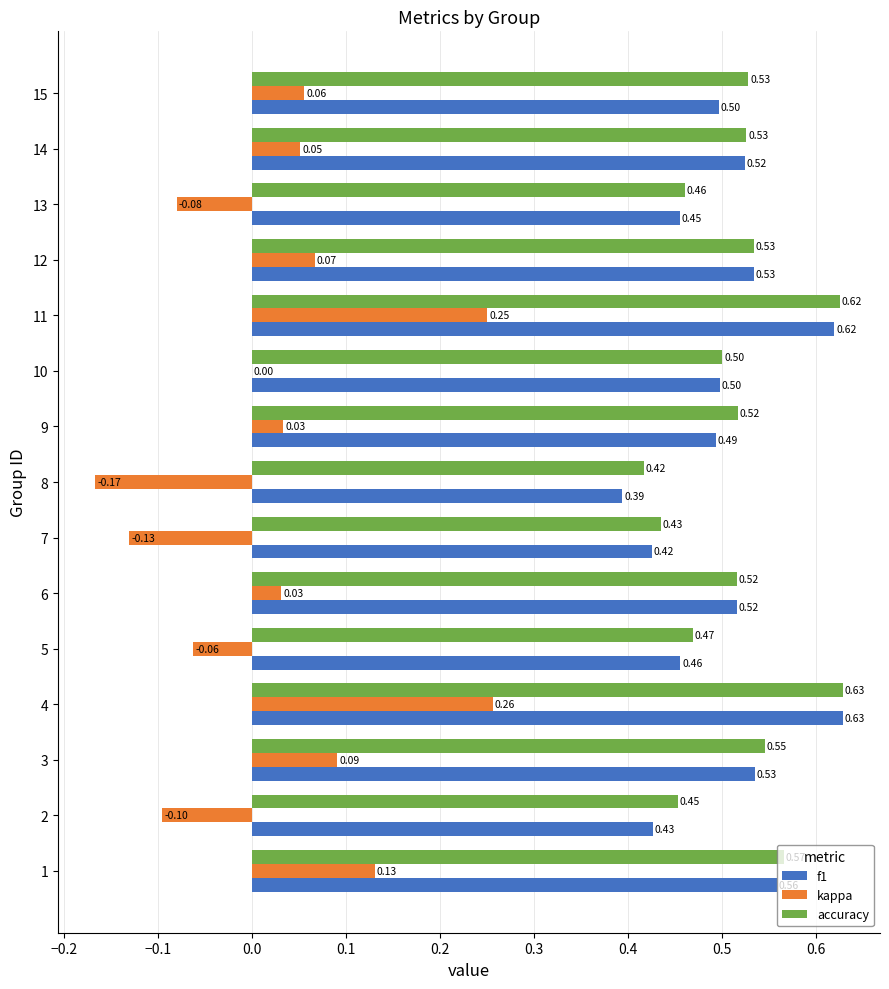

What is the total value across all series at 12?

1.1